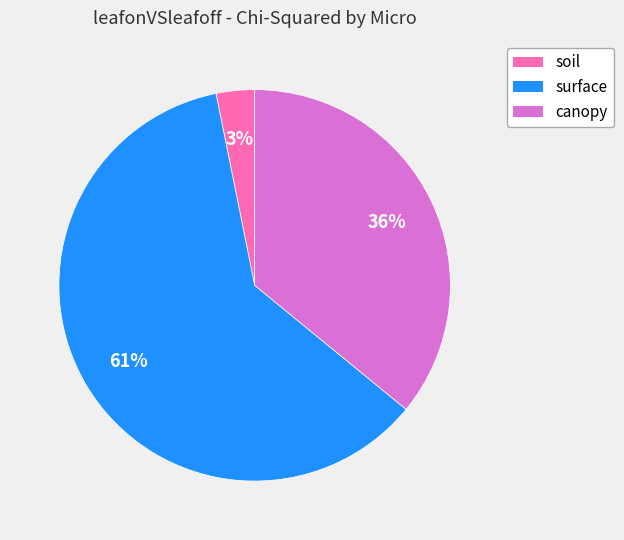

Which has a higher value, soil or surface?

surface